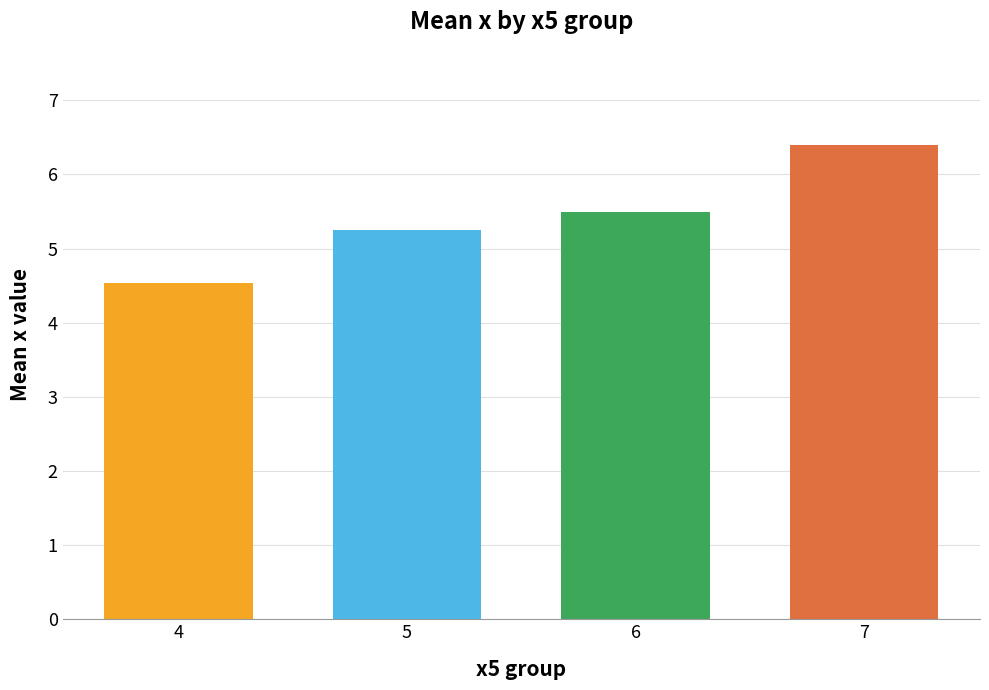

Reading left to right, list all the values displayed in this chart.

4.5	5.3	5.5	6.4